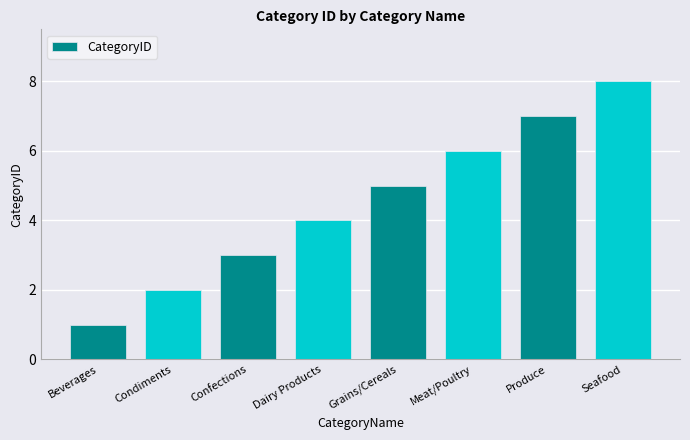

What is the sum of all values?

36